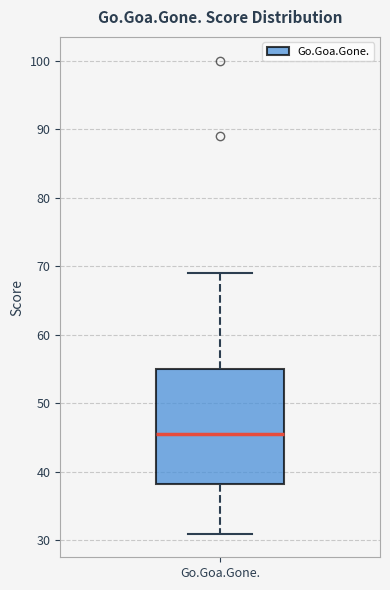

Read this box plot against the y-axis: the position of the median line, the range covered by the box, and the ends of both whiskers. The values are not printed on the chart, so give them approximately, as read against the axis.

median 46, box 38 to 55, whiskers 31 to 69